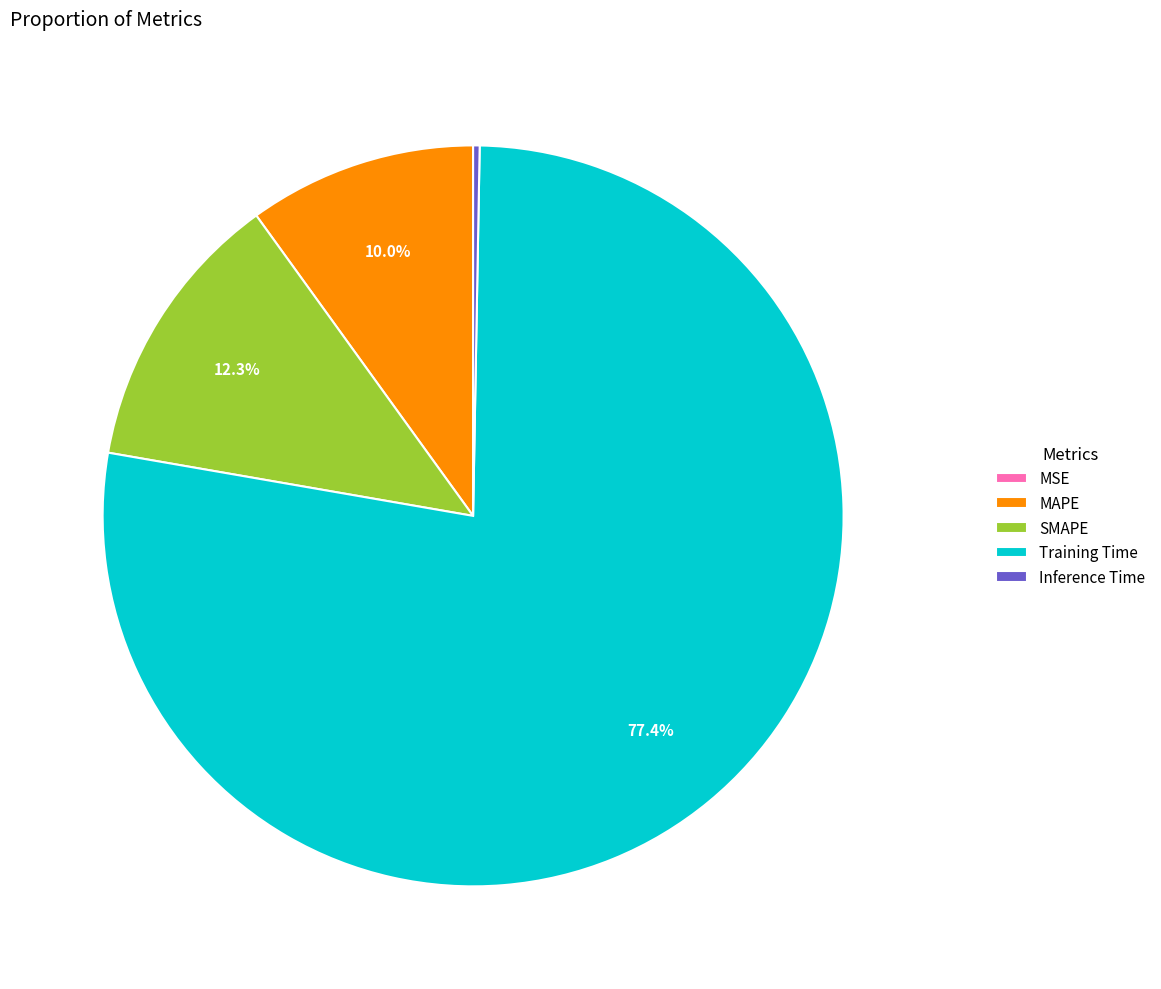

To the nearest percent, what is the average slice percentage?

20%